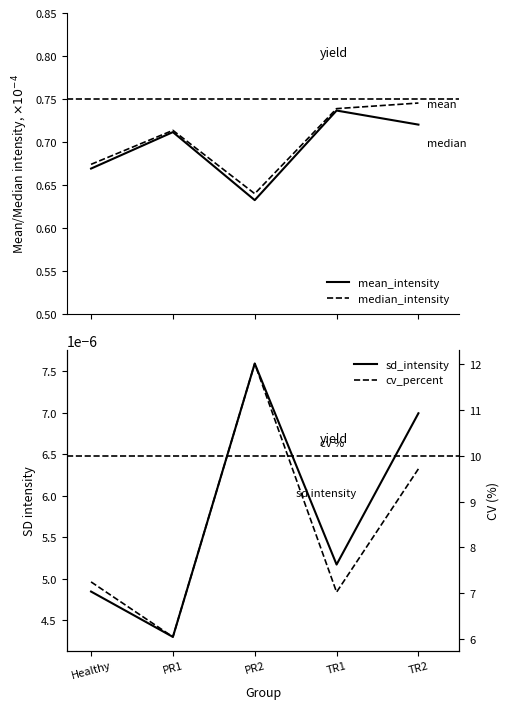

Read the mean_intensity value at PR1.

0.7